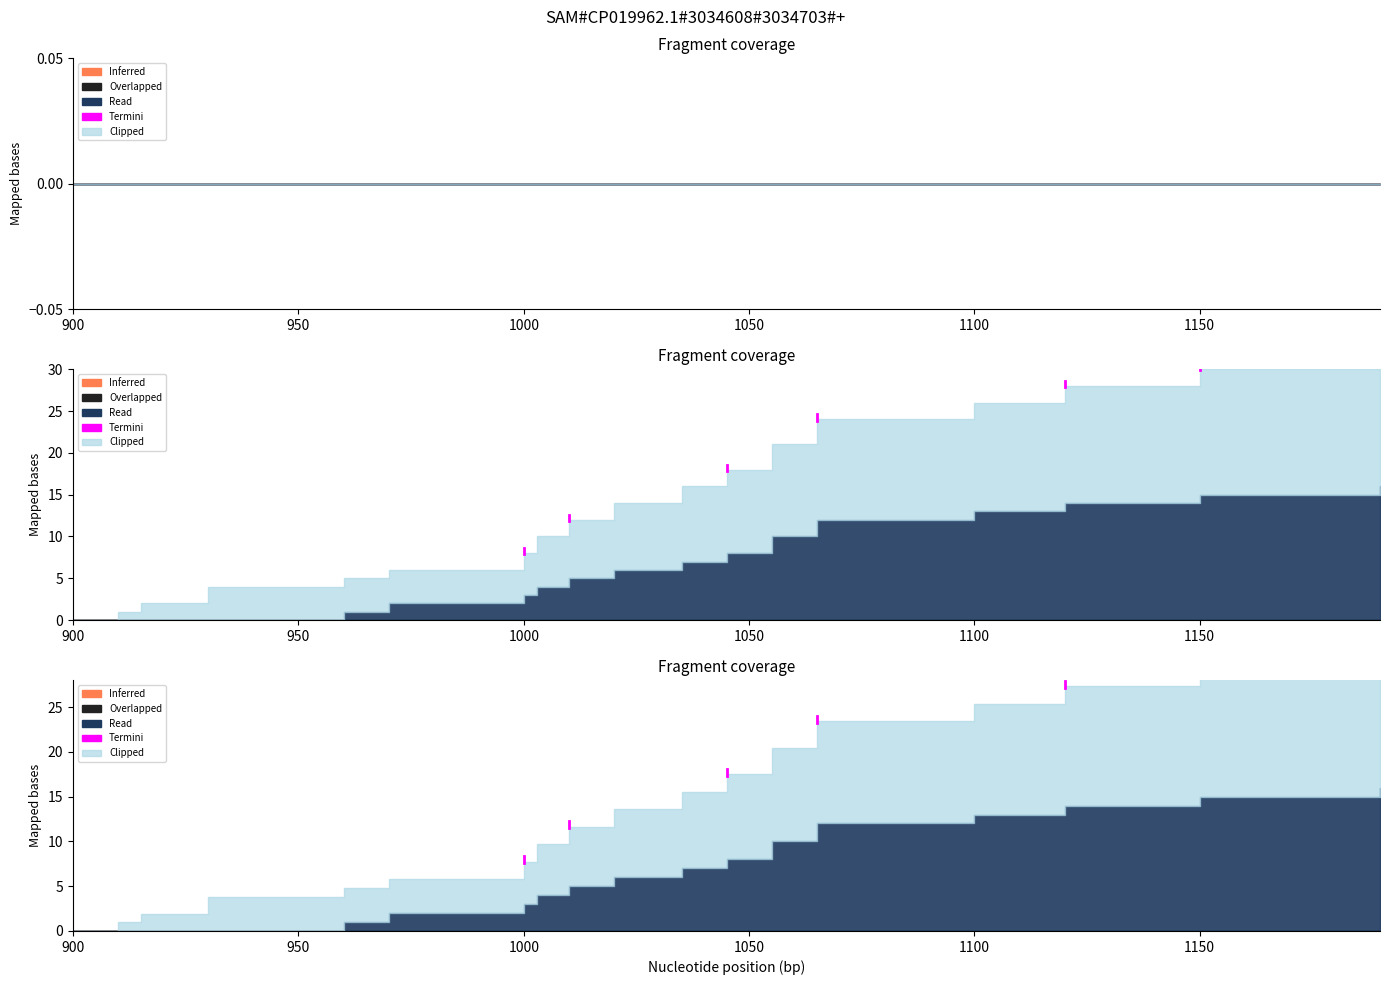

Which series has the largest total across all categories?

Clipped